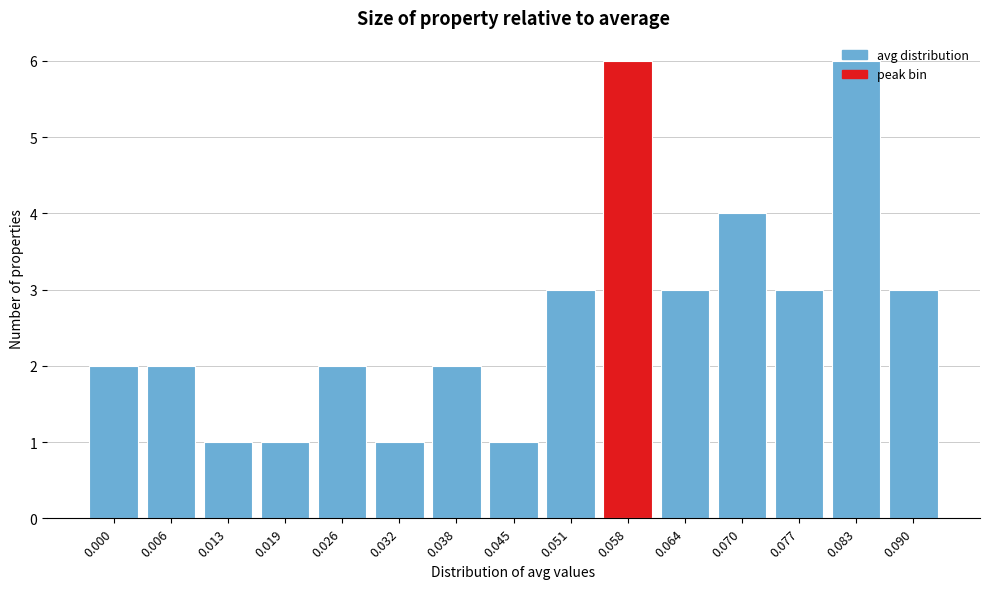

What is the difference between the maximum and second lowest values?

5